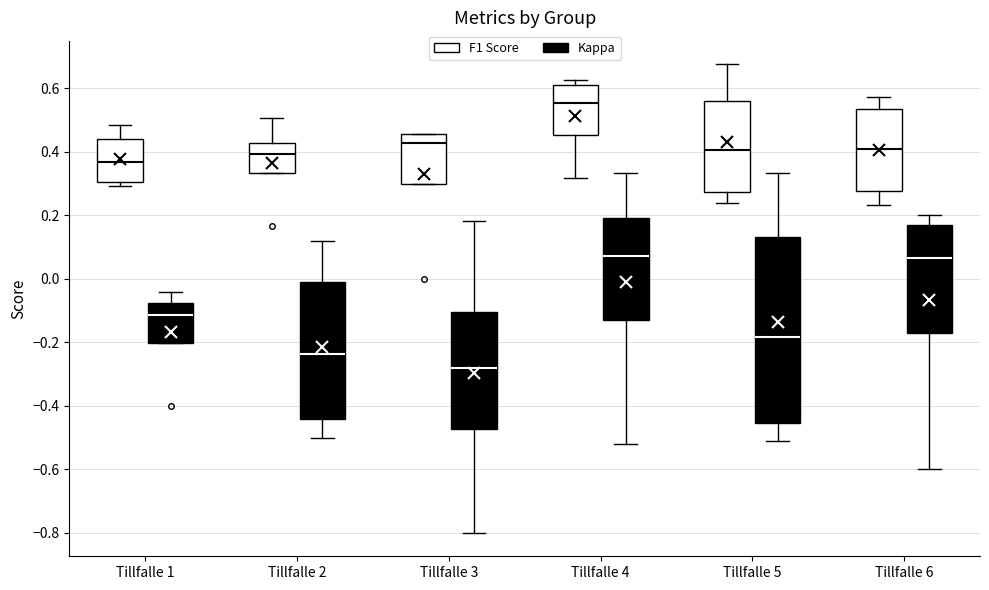

Which box has the lowest median line?

Tillfalle 3 (Kappa)